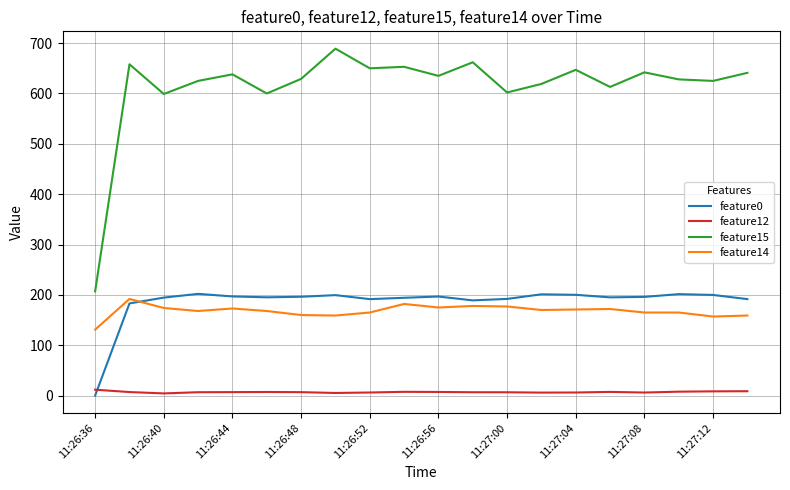

Which series has the largest range (max minus min)?

feature15